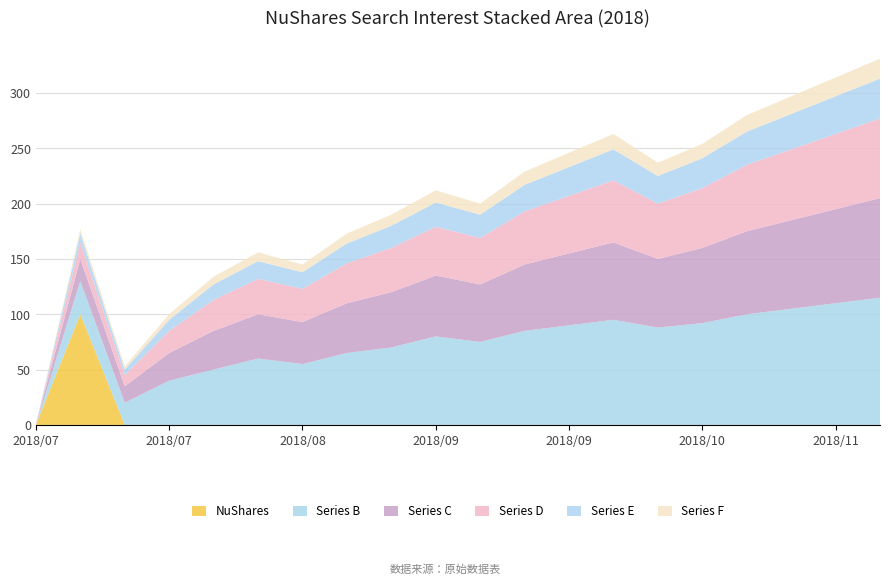

Reading left to right, list all the values displayed in this chart.

NuShares: 2018/07/01=0	2018/07/08=100	2018/07/15=0	2018/07/22=0	2018/07/29=0	2018/08/05=0	2018/08/12=0	2018/08/19=0	2018/08/26=0	2018/09/02=0	2018/09/09=0	2018/09/16=0	2018/09/23=0	2018/09/30=0	2018/10/07=0	2018/10/14=0	2018/10/21=0	2018/10/28=0	2018/11/04=0	2018/11/11=0
Series_B: 2018/07/01=0	2018/07/08=30	2018/07/15=20	2018/07/22=40	2018/07/29=50	2018/08/05=60	2018/08/12=55	2018/08/19=65	2018/08/26=70	2018/09/02=80	2018/09/09=75	2018/09/16=85	2018/09/23=90	2018/09/30=95	2018/10/07=88	2018/10/14=92	2018/10/21=100	2018/10/28=105	2018/11/04=110	2018/11/11=115
Series_C: 2018/07/01=0	2018/07/08=20	2018/07/15=15	2018/07/22=25	2018/07/29=35	2018/08/05=40	2018/08/12=38	2018/08/19=45	2018/08/26=50	2018/09/02=55	2018/09/09=52	2018/09/16=60	2018/09/23=65	2018/09/30=70	2018/10/07=62	2018/10/14=68	2018/10/21=75	2018/10/28=80	2018/11/04=85	2018/11/11=90
Series_D: 2018/07/01=0	2018/07/08=15	2018/07/15=10	2018/07/22=20	2018/07/29=28	2018/08/05=32	2018/08/12=30	2018/08/19=36	2018/08/26=40	2018/09/02=44	2018/09/09=42	2018/09/16=48	2018/09/23=52	2018/09/30=56	2018/10/07=50	2018/10/14=54	2018/10/21=60	2018/10/28=64	2018/11/04=68	2018/11/11=72
Series_E: 2018/07/01=0	2018/07/08=8	2018/07/15=5	2018/07/22=10	2018/07/29=14	2018/08/05=16	2018/08/12=15	2018/08/19=18	2018/08/26=20	2018/09/02=22	2018/09/09=21	2018/09/16=24	2018/09/23=26	2018/09/30=28	2018/10/07=25	2018/10/14=27	2018/10/21=30	2018/10/28=32	2018/11/04=34	2018/11/11=36
Series_F: 2018/07/01=0	2018/07/08=4	2018/07/15=3	2018/07/22=5	2018/07/29=7	2018/08/05=8	2018/08/12=7	2018/08/19=9	2018/08/26=10	2018/09/02=11	2018/09/09=10	2018/09/16=12	2018/09/23=13	2018/09/30=14	2018/10/07=12	2018/10/14=13	2018/10/21=15	2018/10/28=16	2018/11/04=17	2018/11/11=18